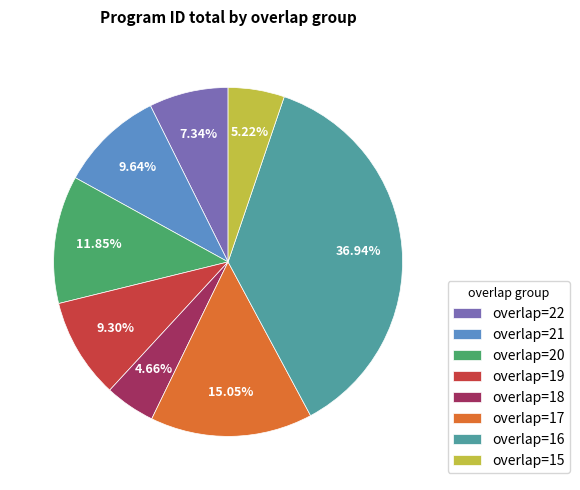

What percentage is the overlap=19 slice, to the nearest percent?

9%